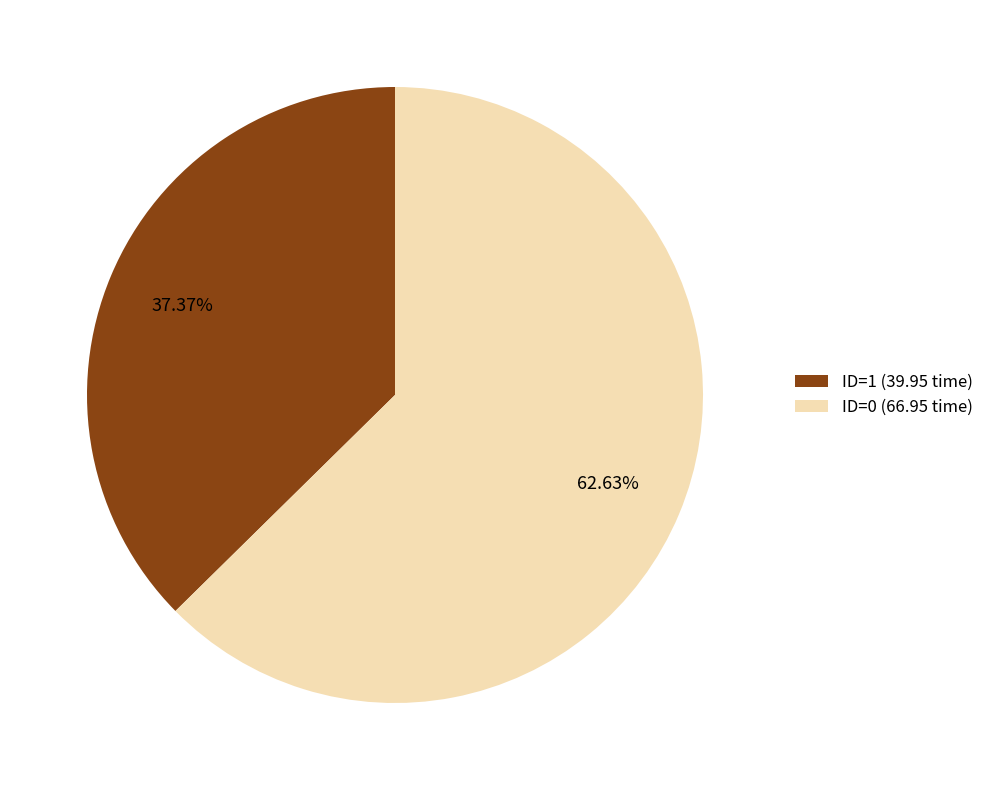

How many slices are in this pie chart?

2